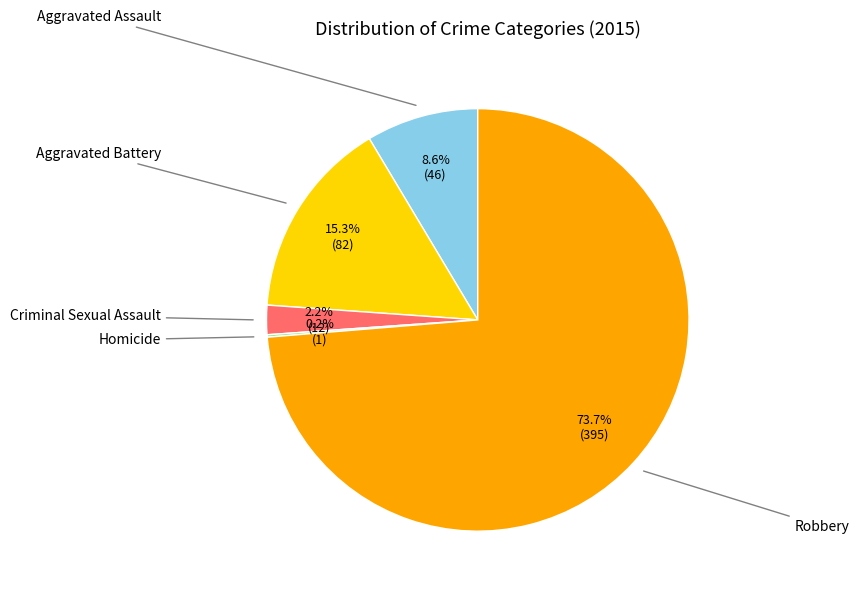

How many slices are in this pie chart?

5